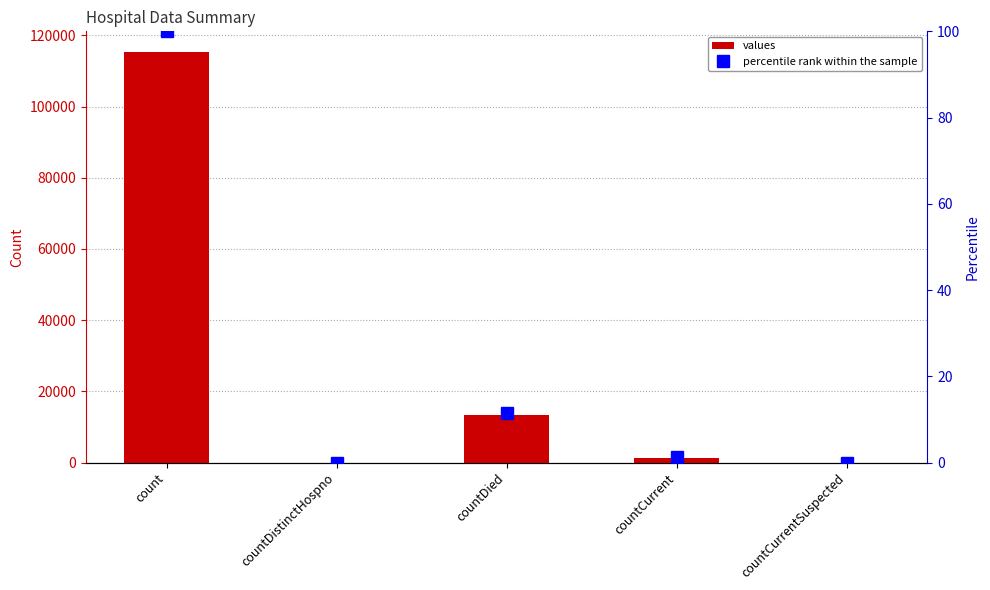

How many values in the percentile rank within the sample series exceed 1?

3